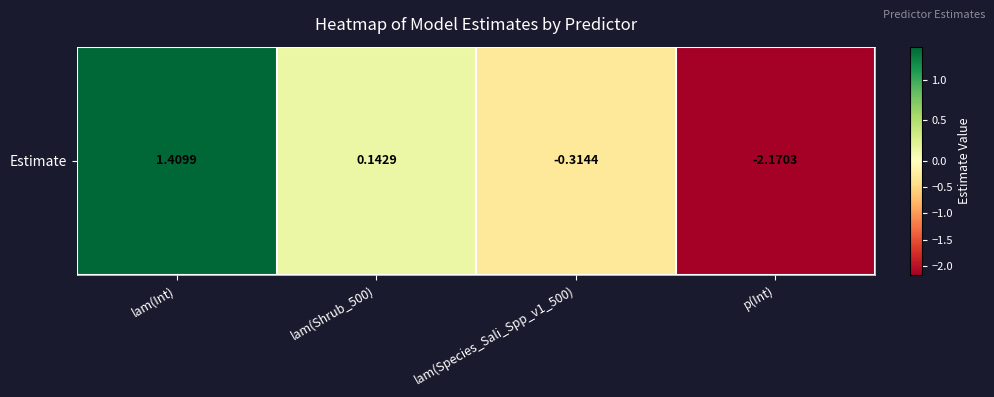

Is it true that the value at lam(Shrub_500) is 0.1?

True